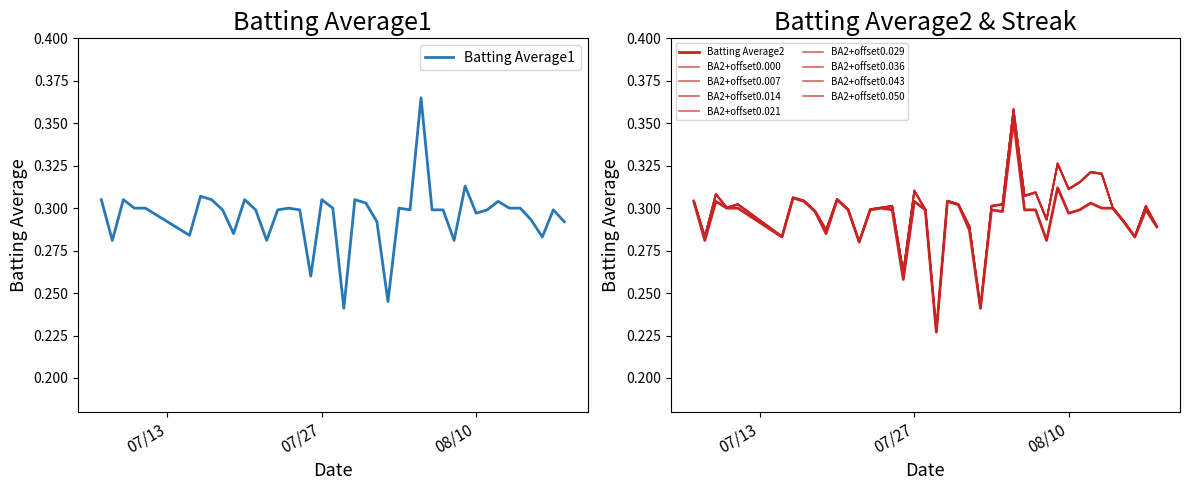

True or false: Batting Average1 and Batting Average2 intersect in this chart.

False